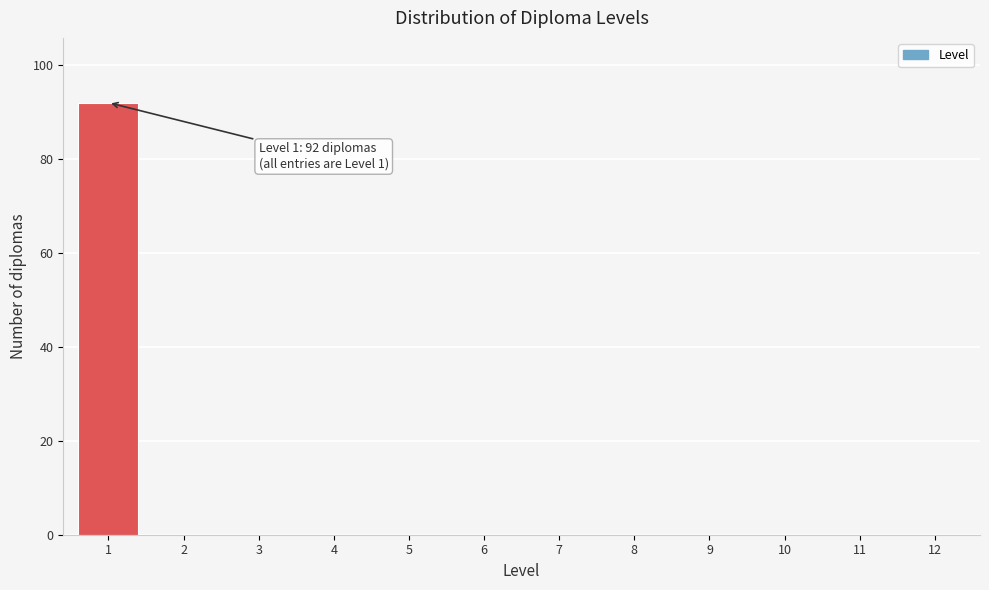

Reading left to right, list all the values displayed in this chart.

1=92	2=0	3=0	4=0	5=0	6=0	7=0	8=0	9=0	10=0	11=0	12=0